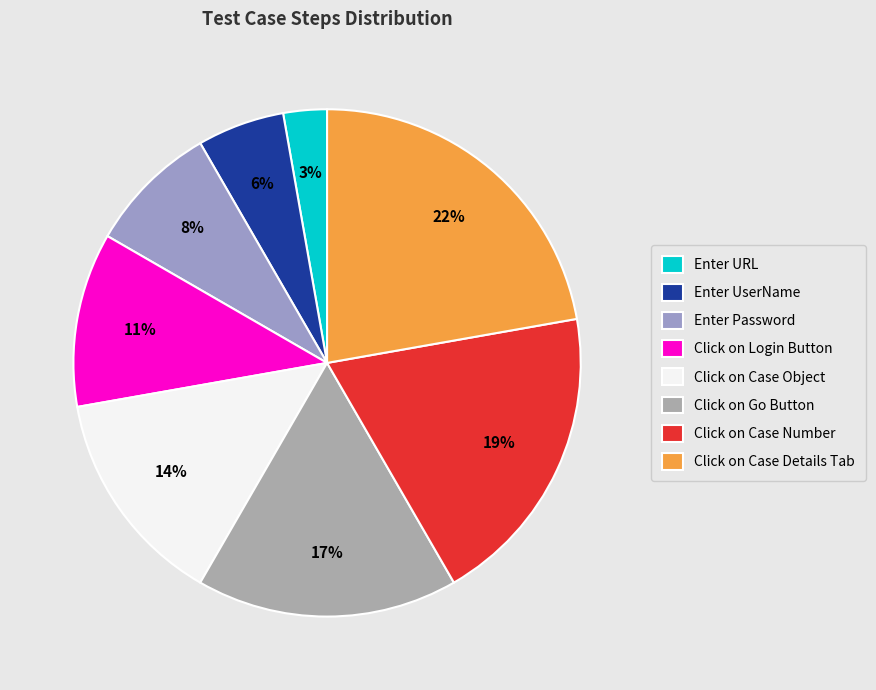

Is it true that Click on Go Button is 29% of the pie?

False